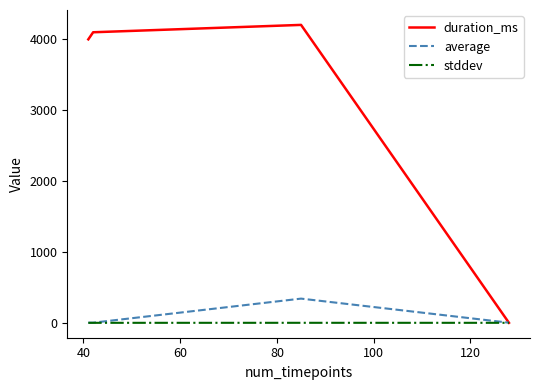

Which series has the largest total across all categories?

duration_ms